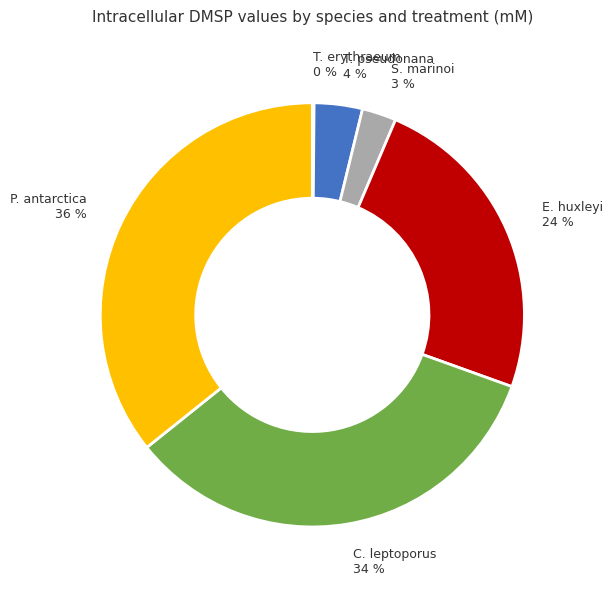

Is it true that C. leptoporus is 26% of the pie?

False